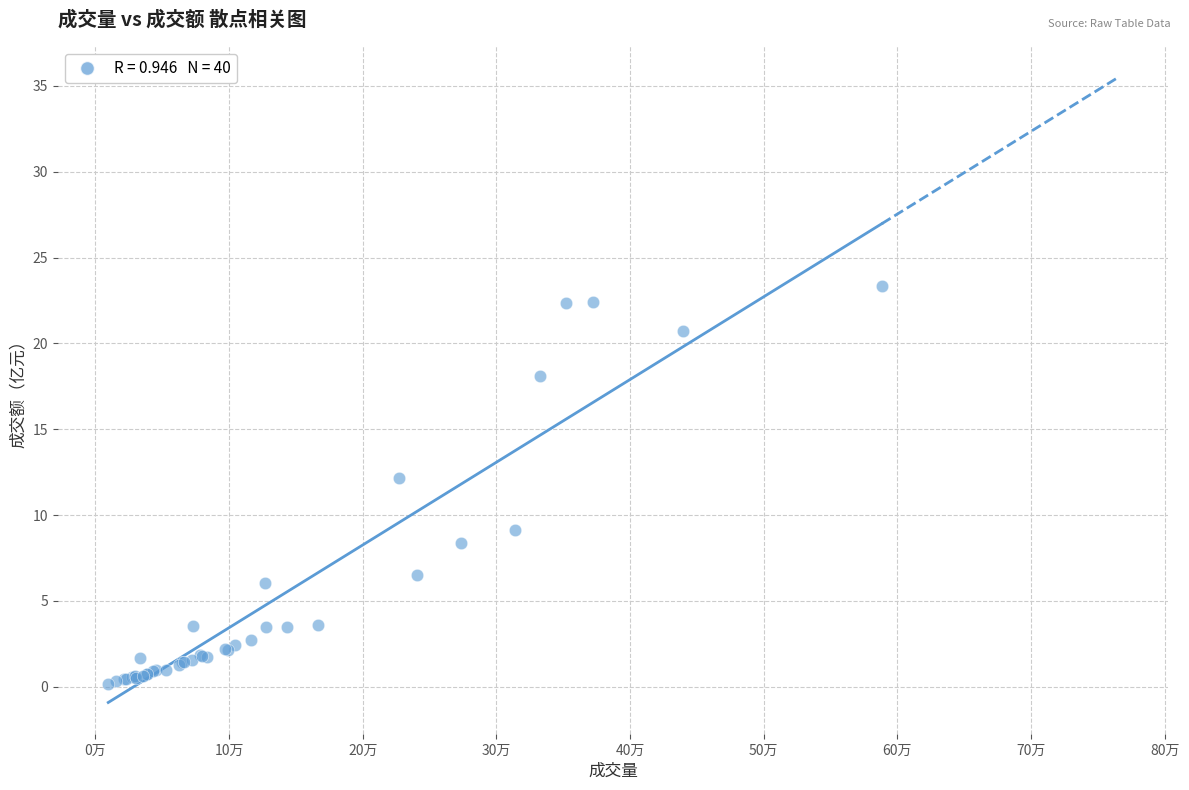

What Y value in the scatter plot is closest to 11?

12.1